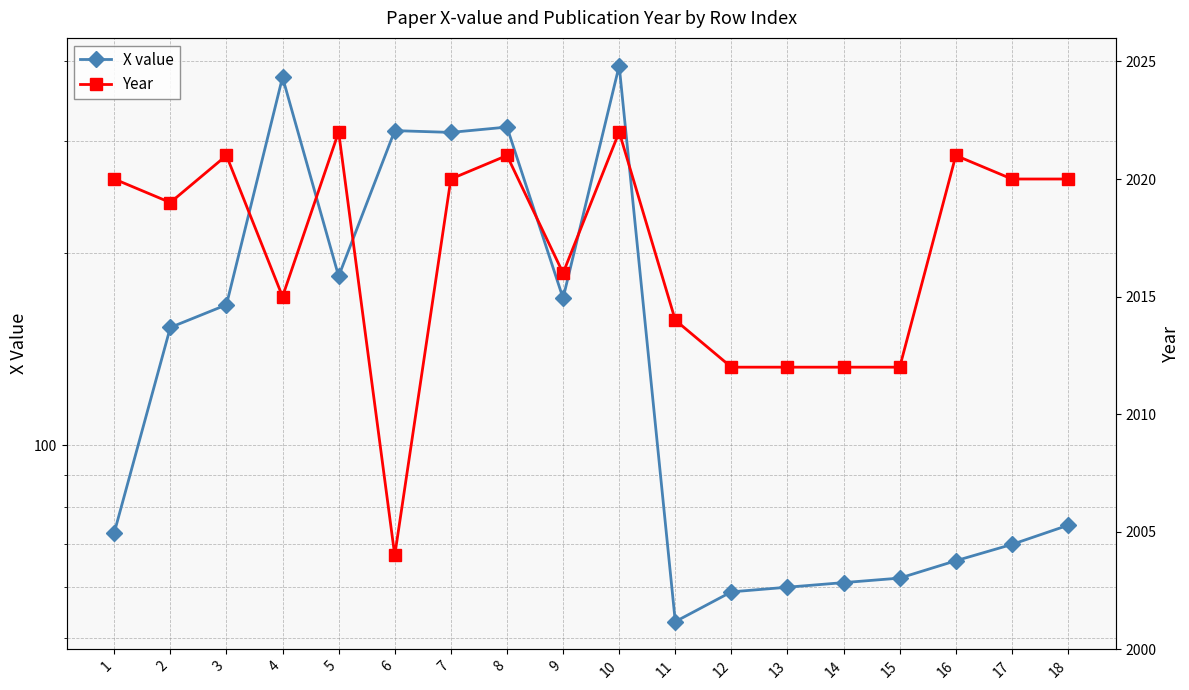

What is the difference between the highest and lowest values at 4?

1638